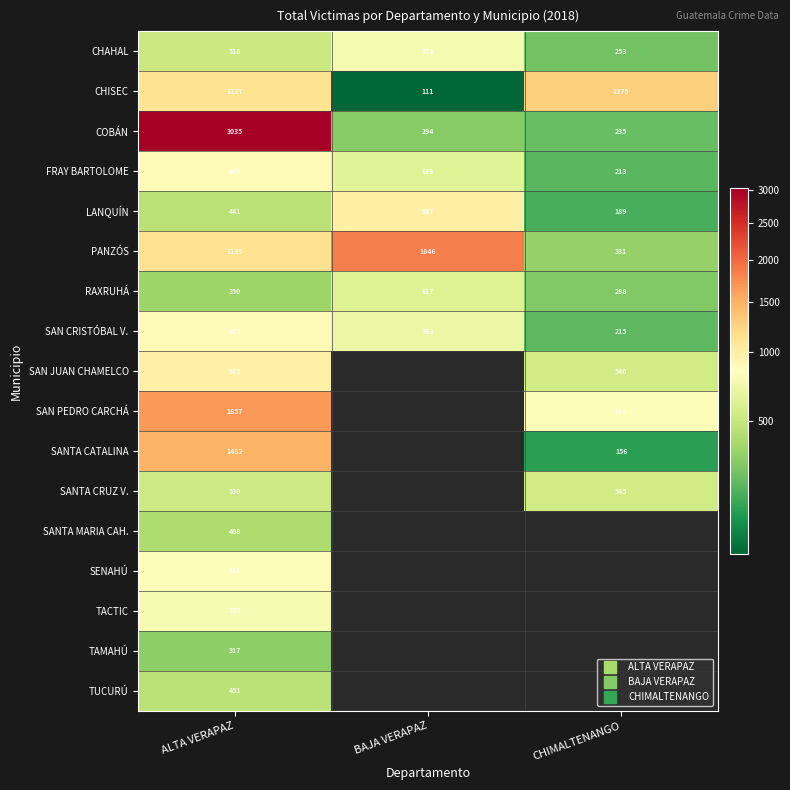

The CHAHAL series shows 822.1 at ALTA VERAPAZ. True or false?

False